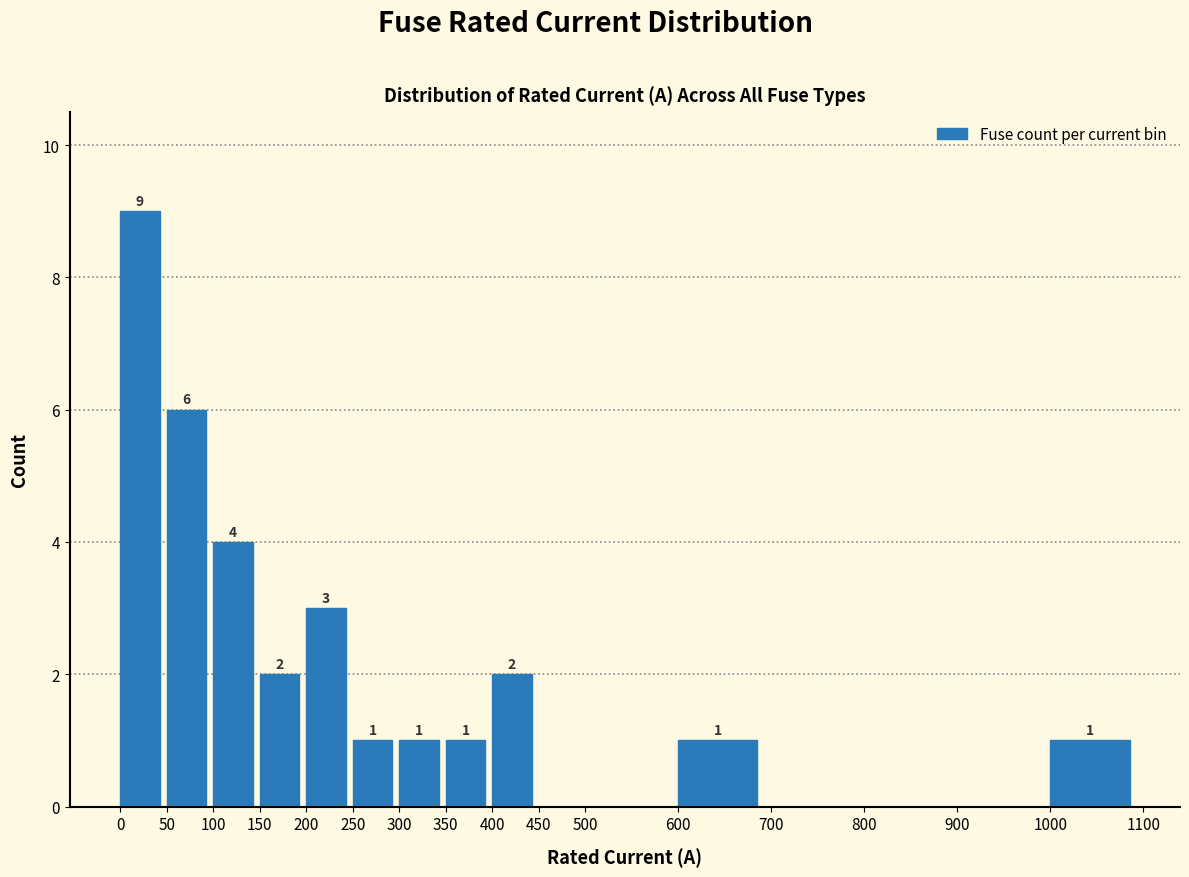

Which range on the x-axis has the tallest bar?

0 to 50